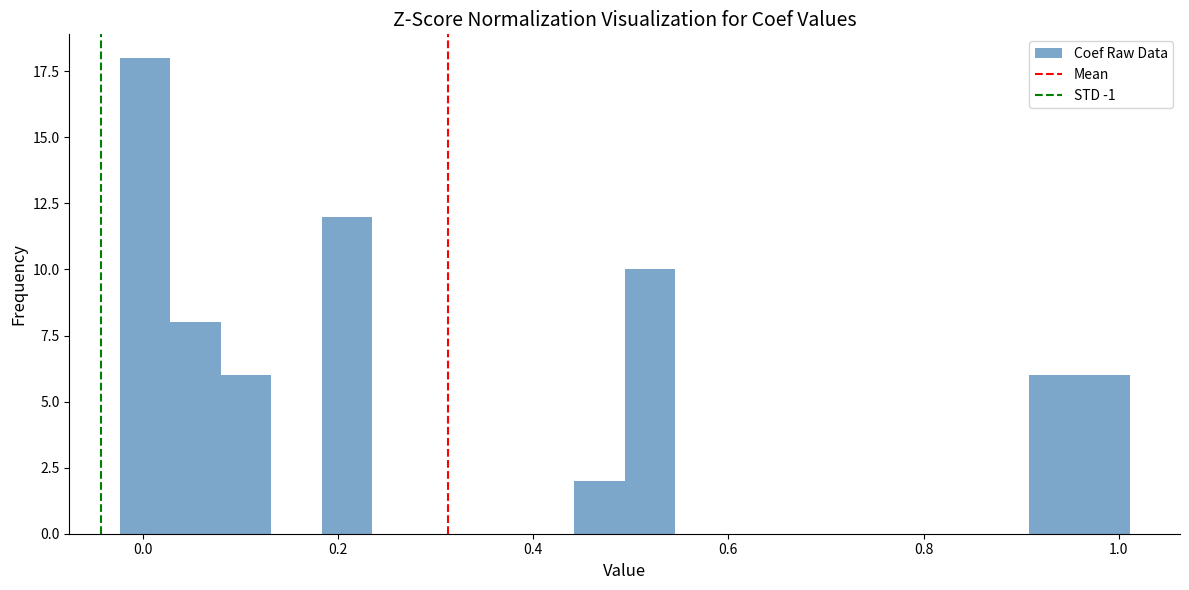

Read against the x-axis, roughly where is the centre of the tallest bar?

0.00